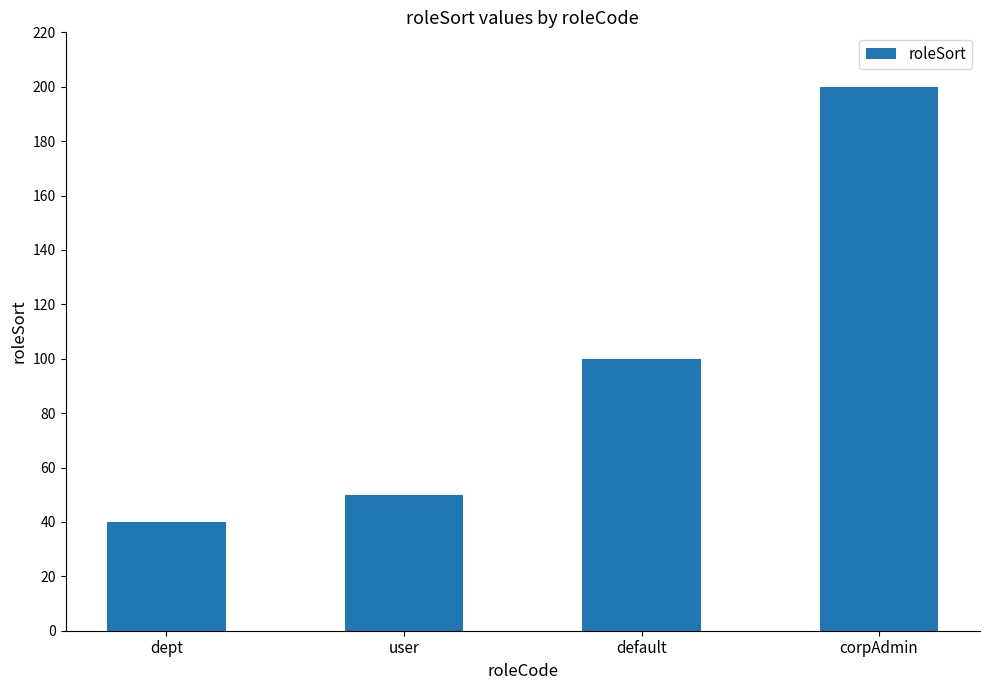

Read the value at corpAdmin.

200